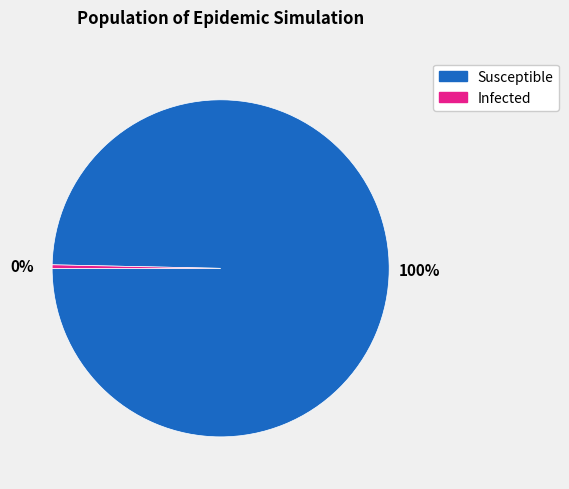

How many slices are in this pie chart?

2